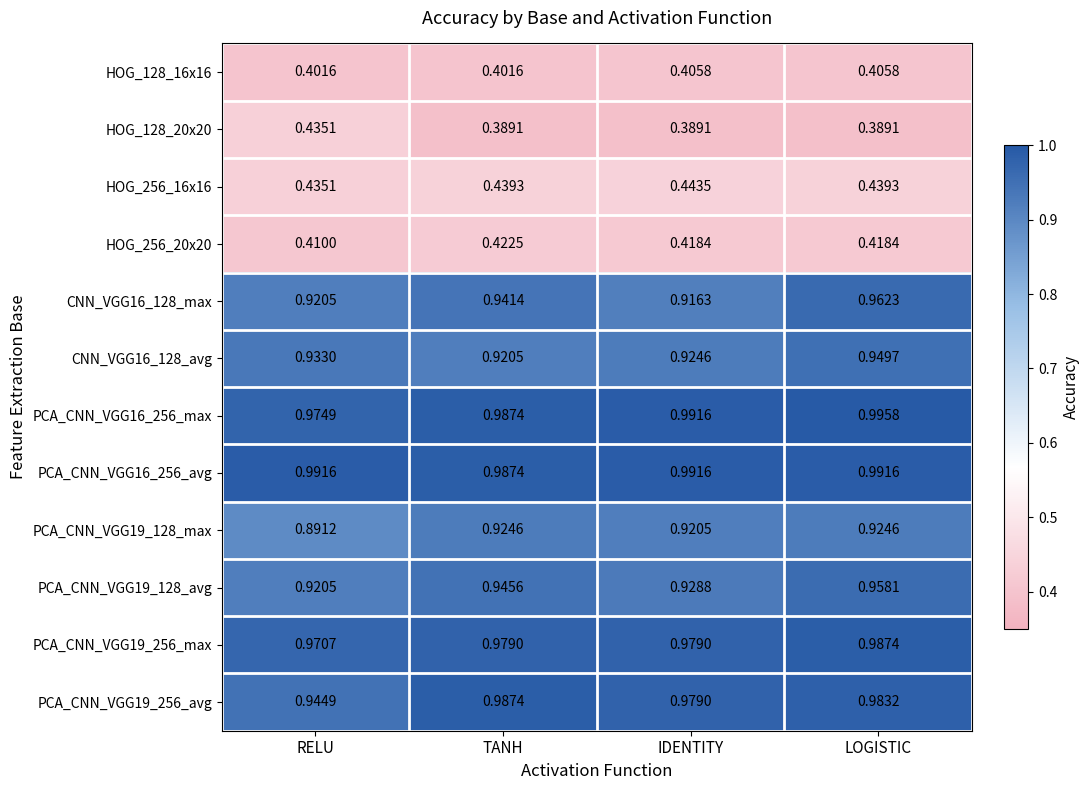

Which series changed the most between RELU and IDENTITY?

HOG_128_20x20